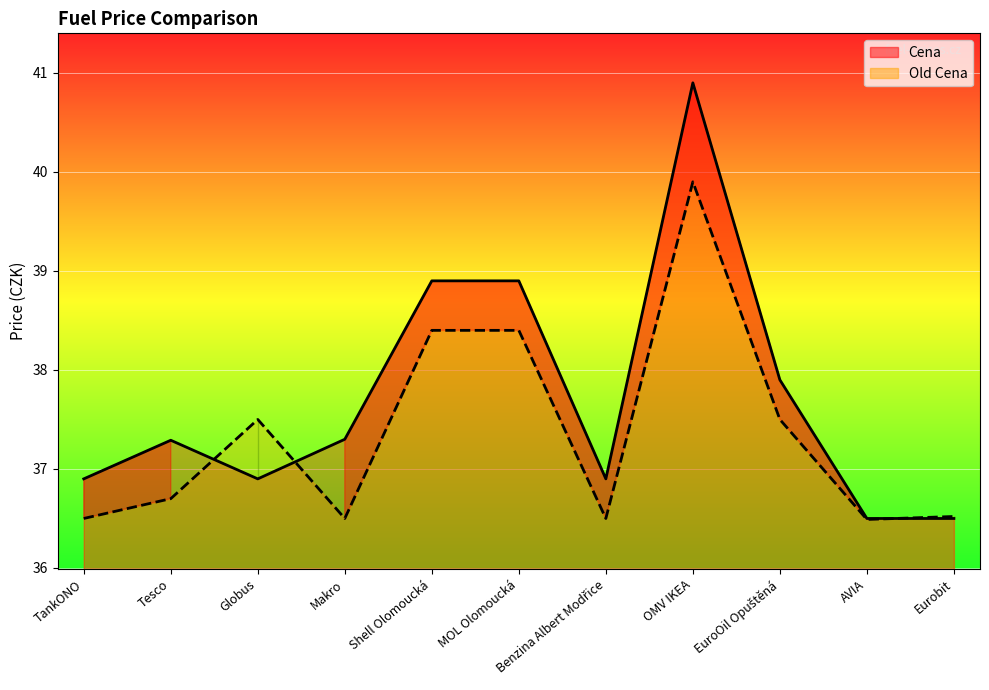

Where is the first local minimum for Cena?

Globus